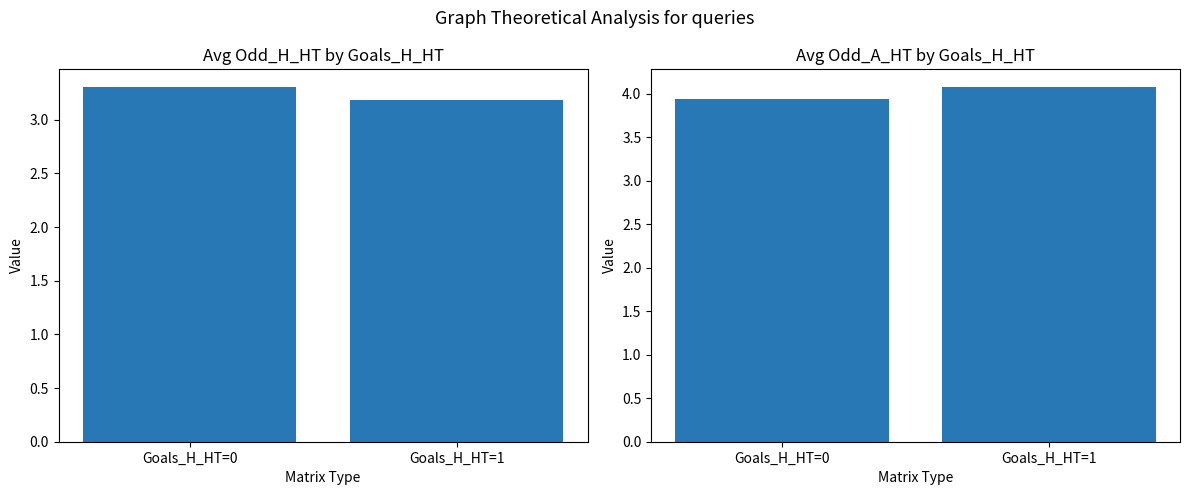

Reading left to right, list all the values displayed in this chart.

Avg Odd_H_HT: 3.3	3.2
Avg Odd_A_HT: 3.9	4.1